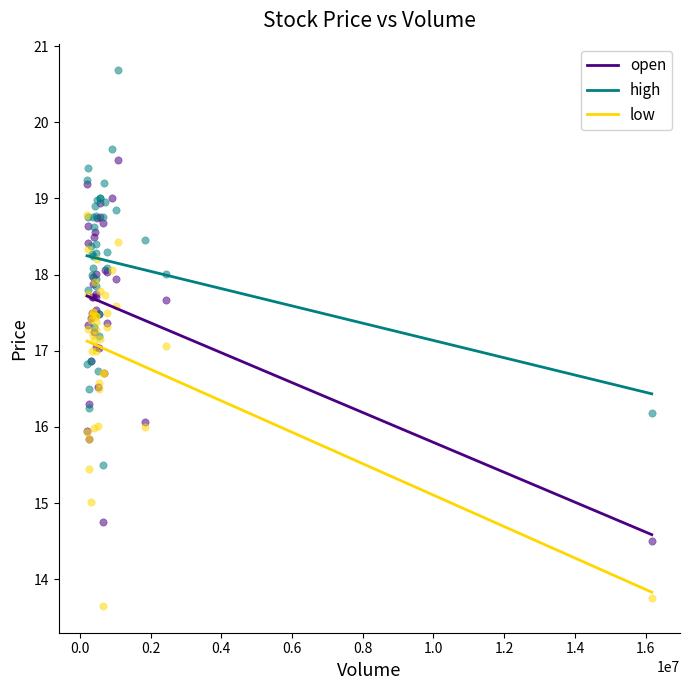

Which series reaches the minimum Y coordinate?

low